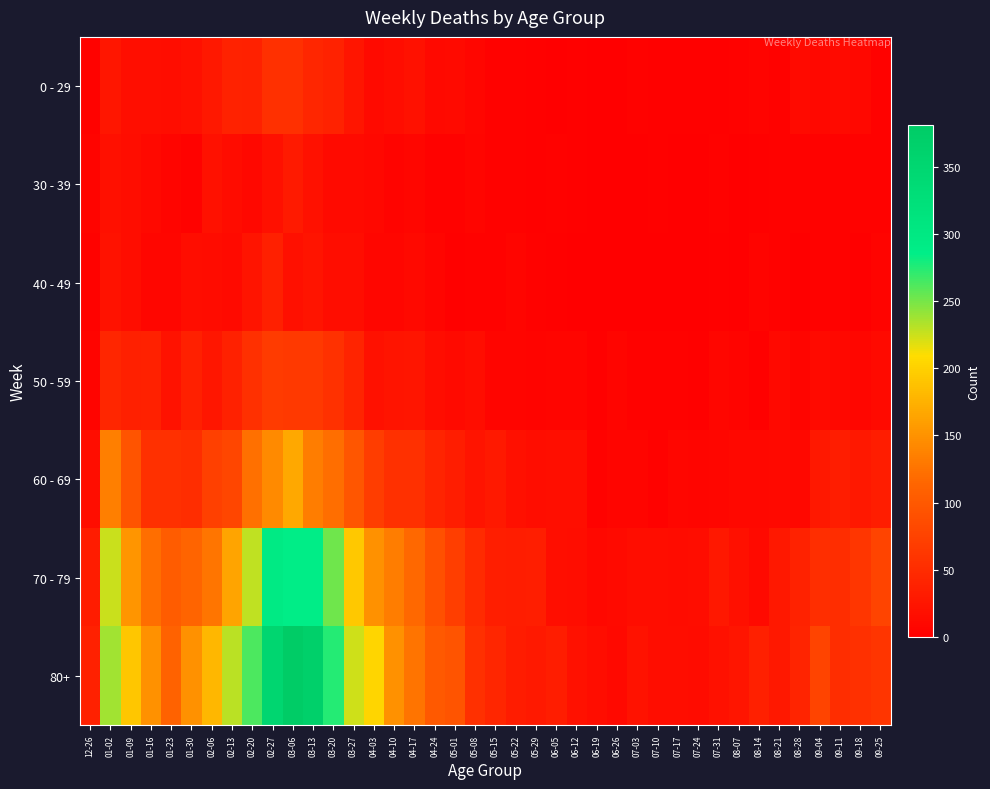

What is the total value across all series at 09-11?

167